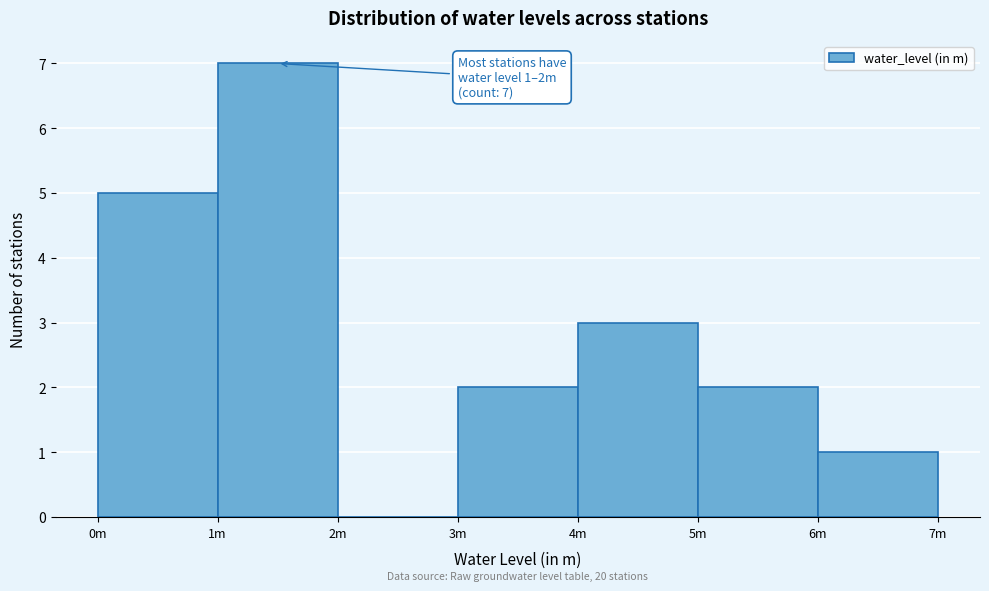

Reading right to left, what are all the values shown in this chart?

6m=1	5m=2	4m=3	3m=2	2m=0	1m=7	0m=5